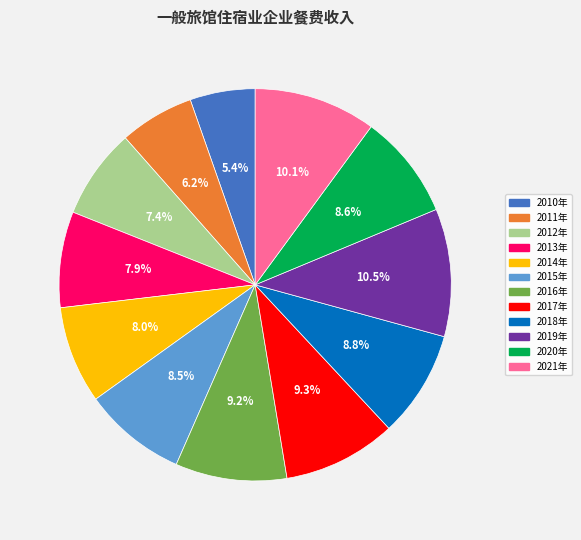

Does 2013年 account for over 50% of the chart?

No